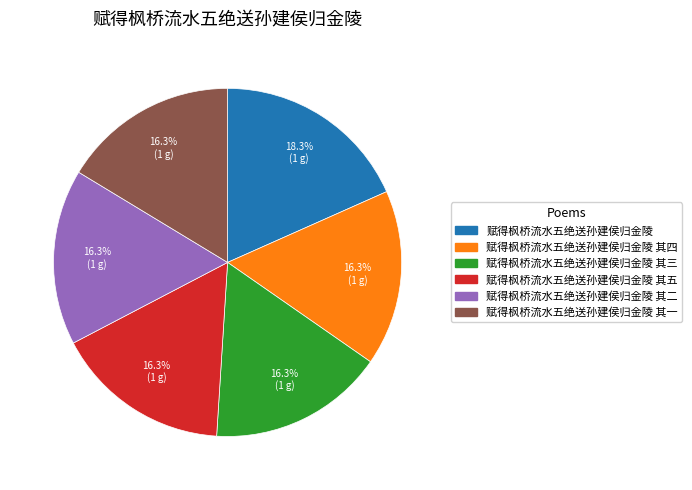

To the nearest percent, what is the average slice percentage?

17%